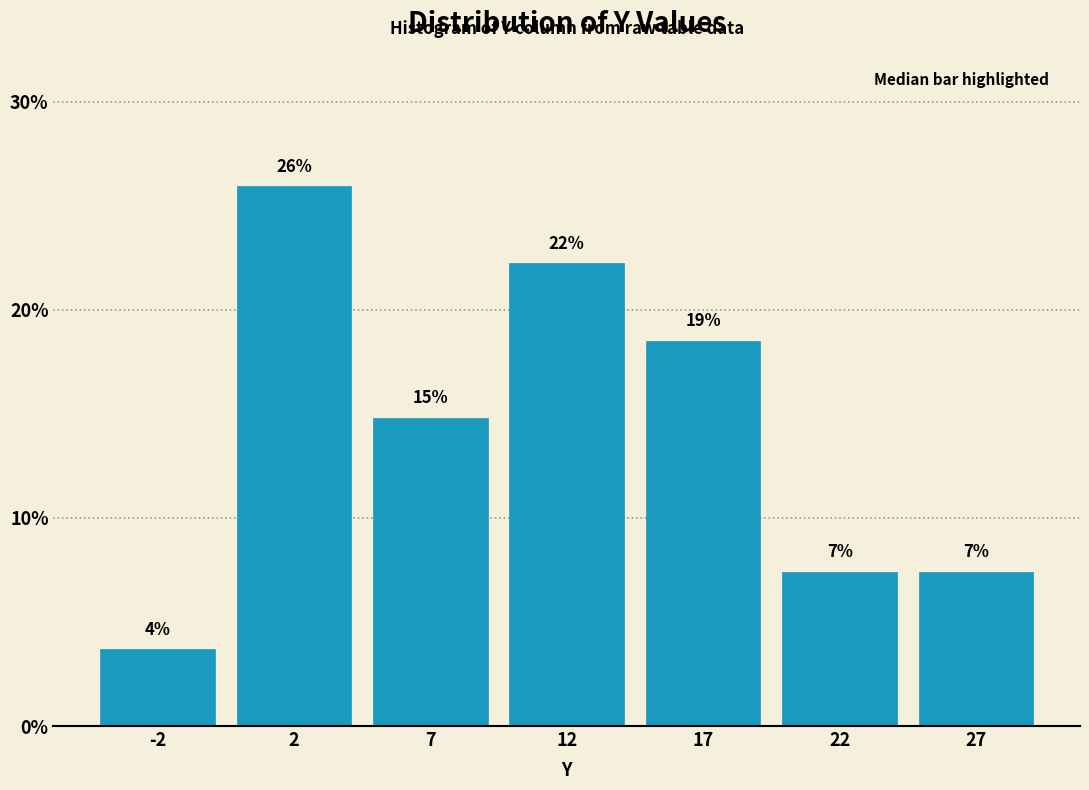

Does the chart contain any negative values?

No